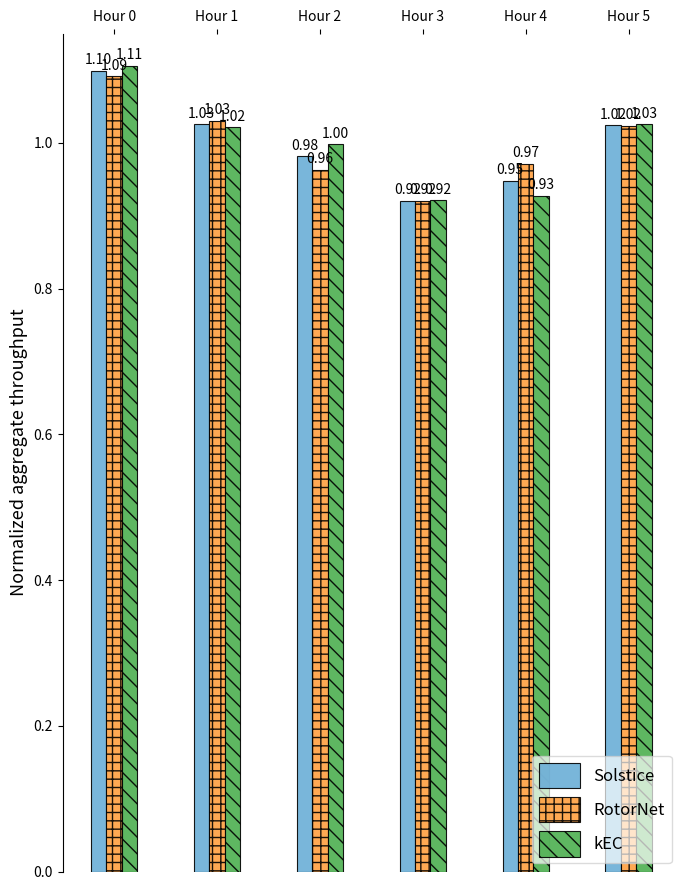

Is the value of kEC at Hour 3 greater than the value of RotorNet at Hour 5?

No